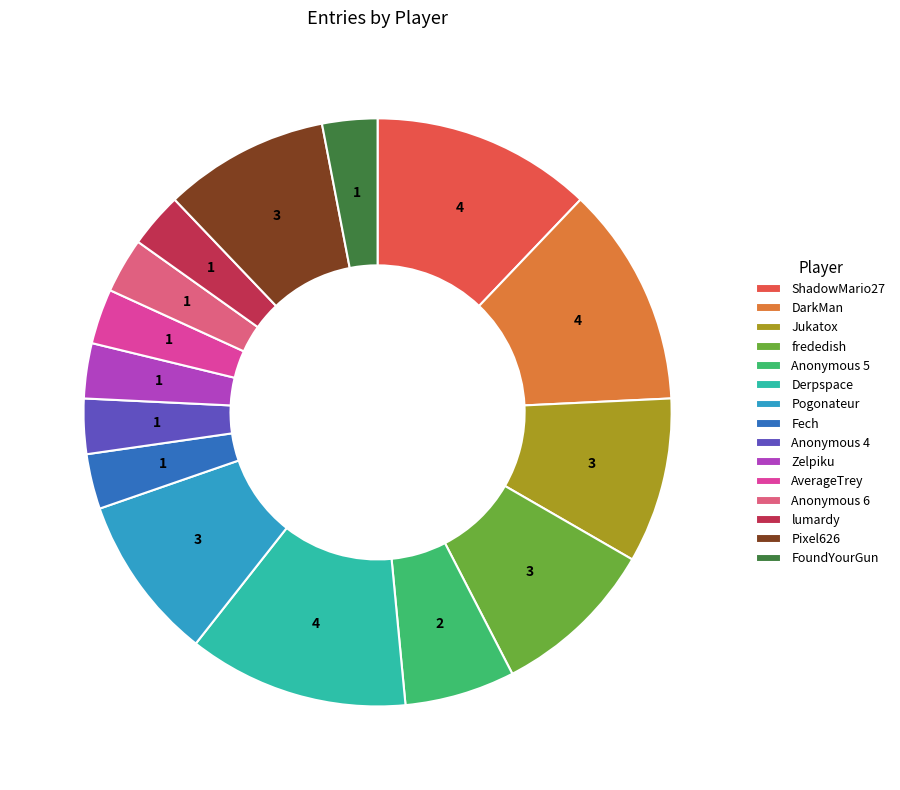

The FoundYourGun slice represents 3% of the pie. True or false?

True